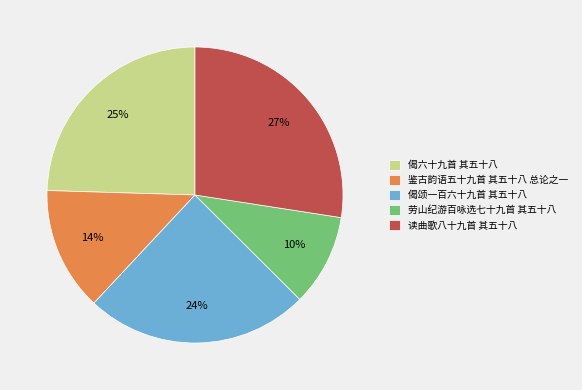

Combined, do 偈颂一百六十九首 其五十八 and 读曲歌八十九首 其五十八 account for over 50%?

Yes